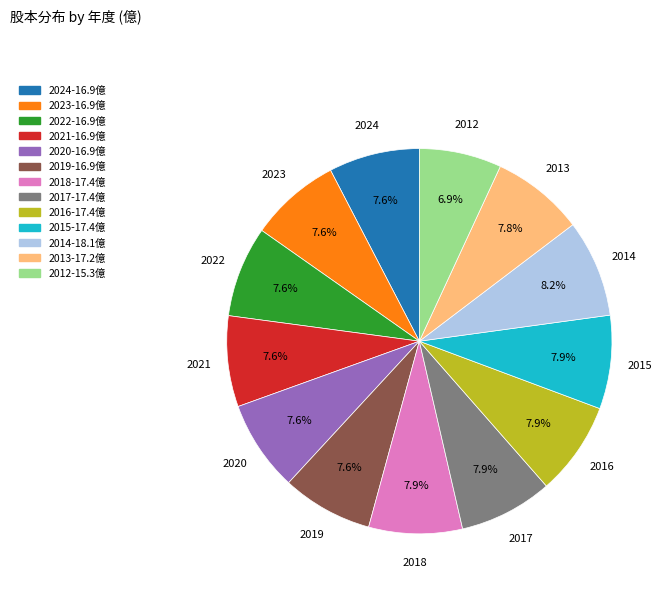

Which slice is the smallest?

2012